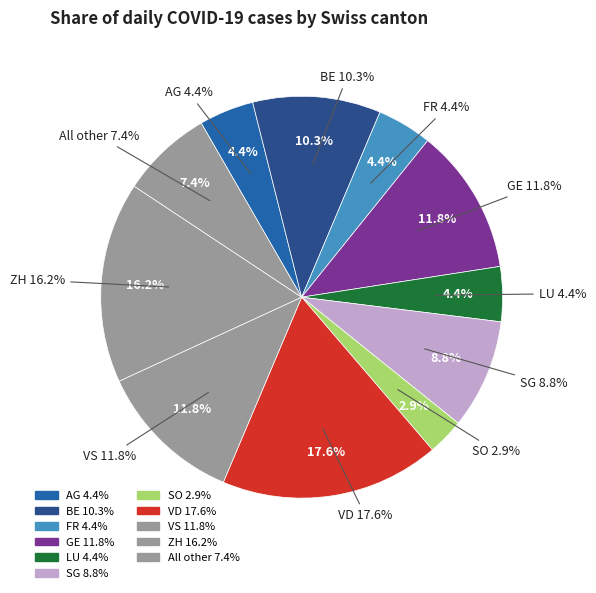

Does LU represent more than half of the total?

No